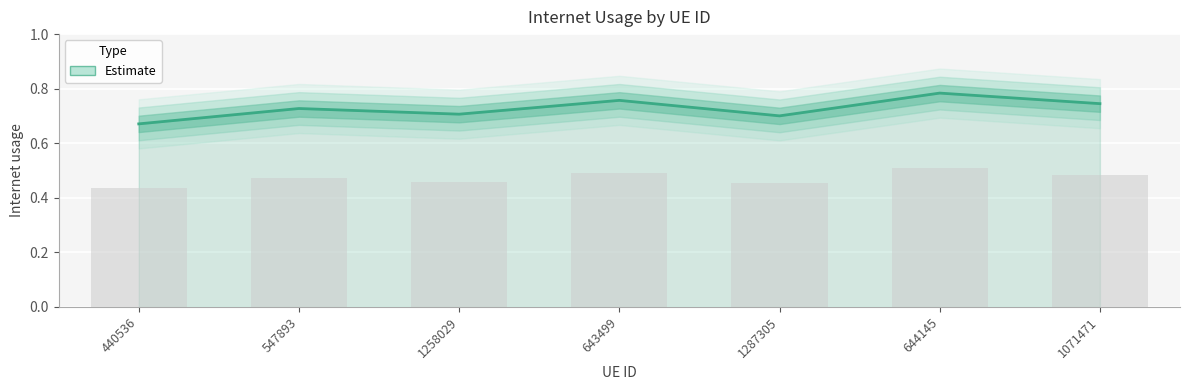

Reading left to right, transcribe all the data shown in this chart.

0.7	0.7	0.7	0.8	0.7	0.8	0.7